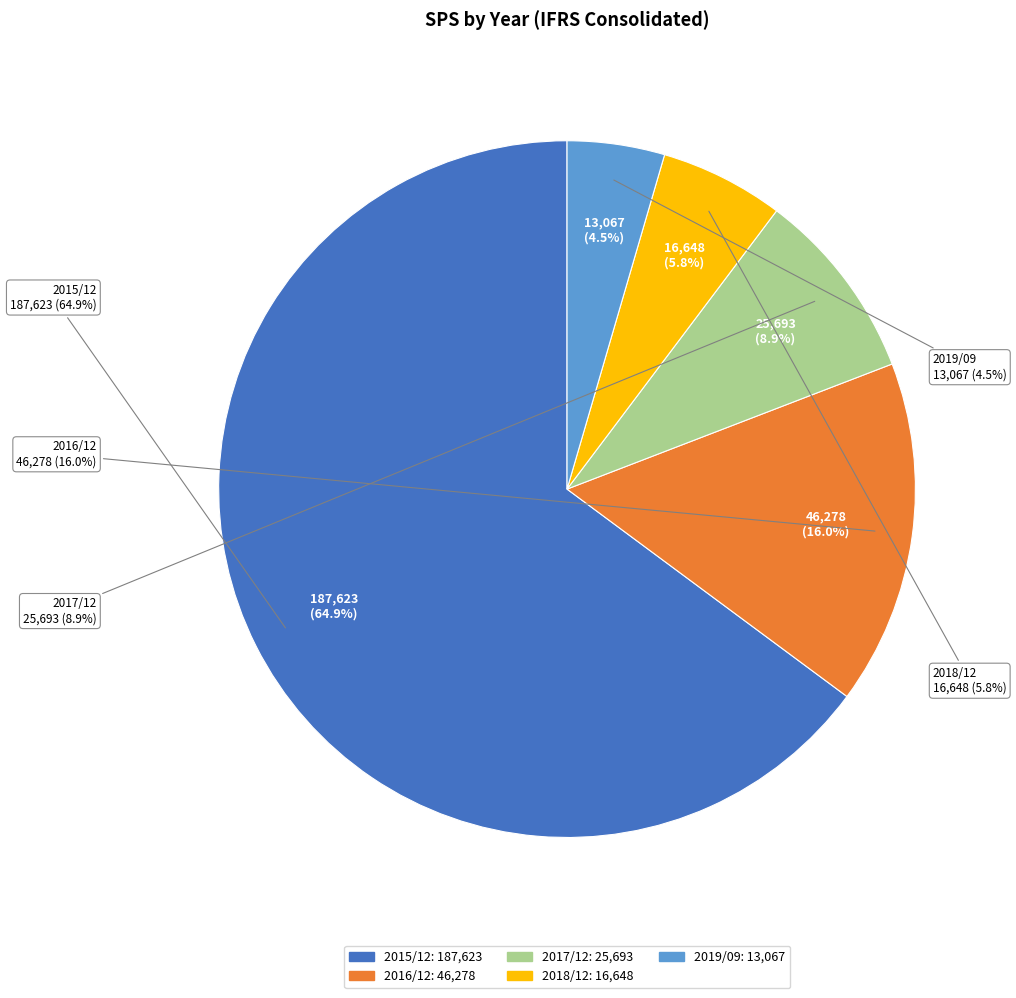

What is the change in value from 2016/12 to 2019/09?

-33211